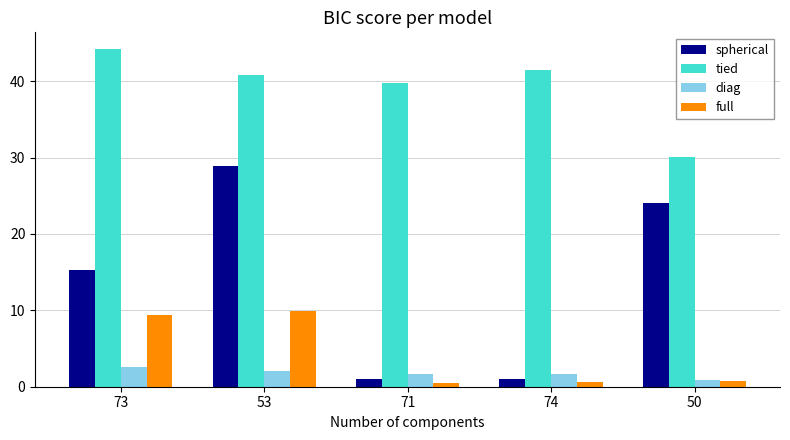

At which category is the sum across all series the highest?

53